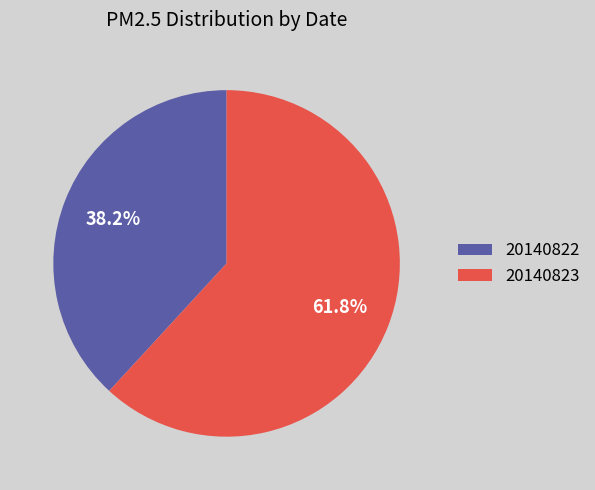

How much of the chart is everything except 20140823?

38.2%